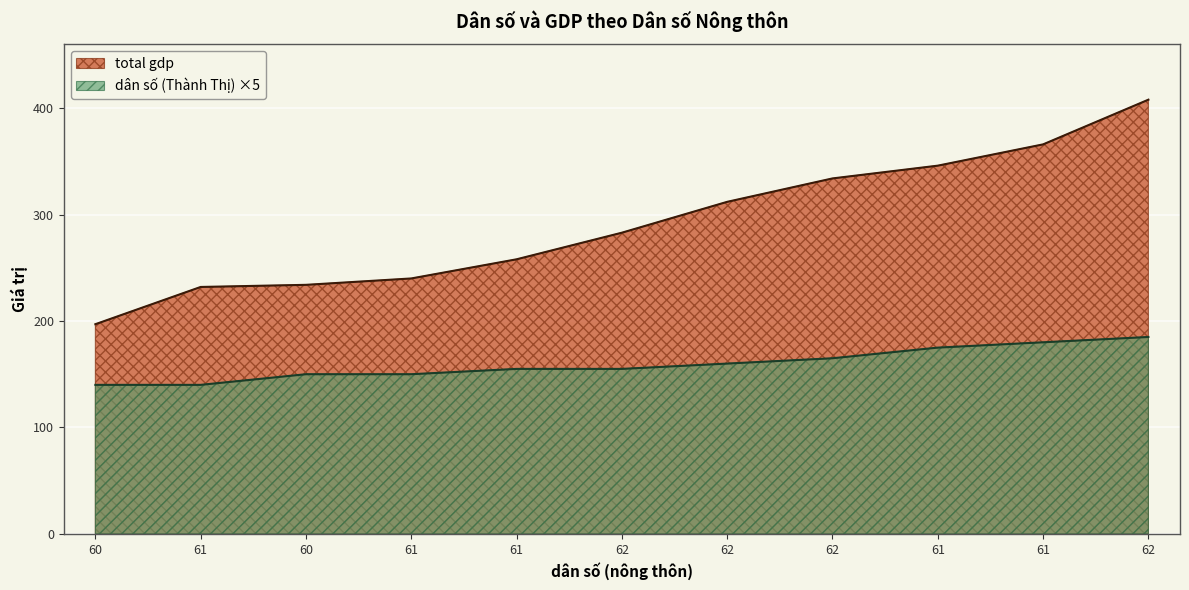

Rank the categories by total gdp value from lowest to highest.

60, 61, 60, 61, 61, 62, 62, 62, 61, 61, 62